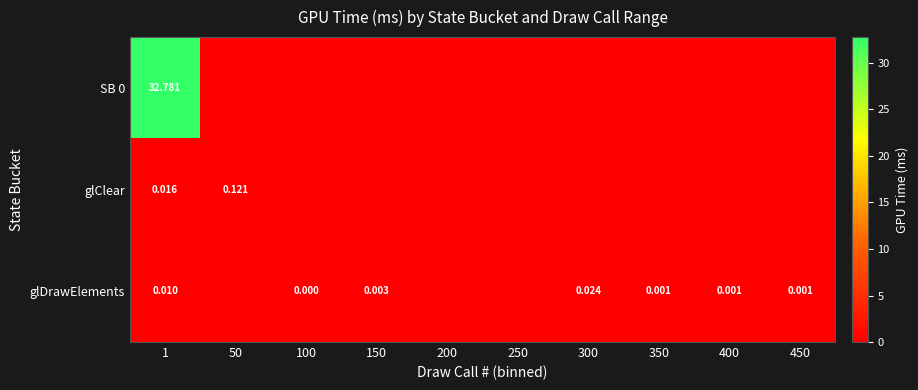

Is the value of glClear at 50 greater than the value of glDrawElements at 350?

Yes